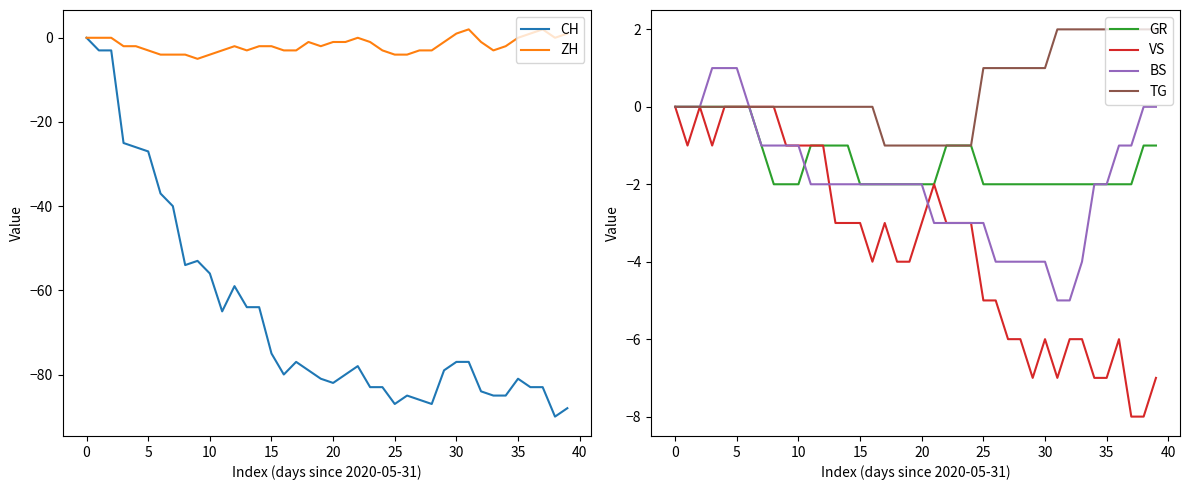

True or false: CH and BS cross at least once.

False